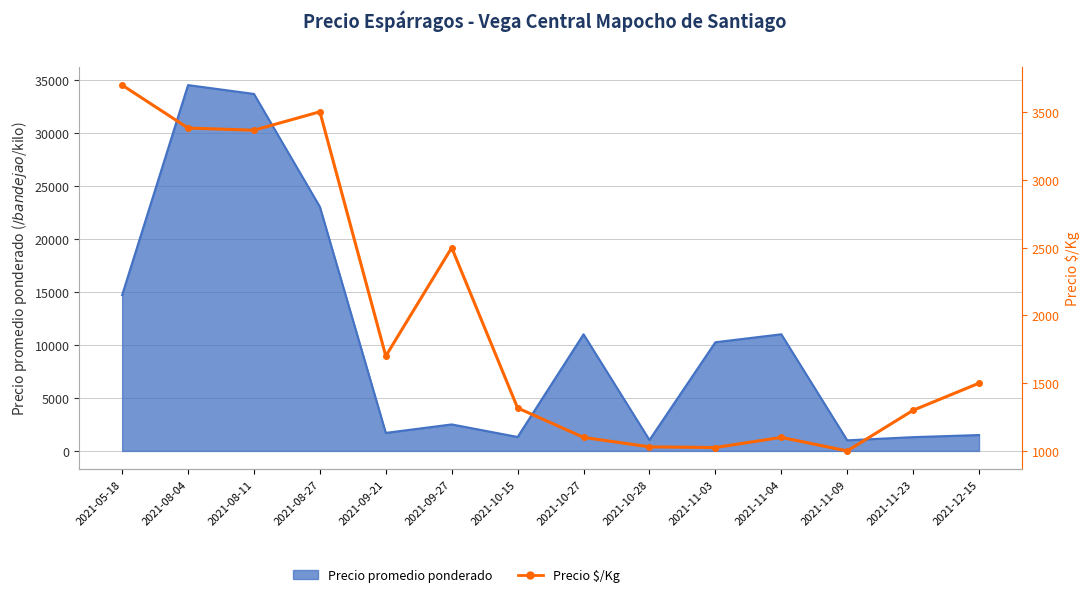

How many data points does each series have?

14